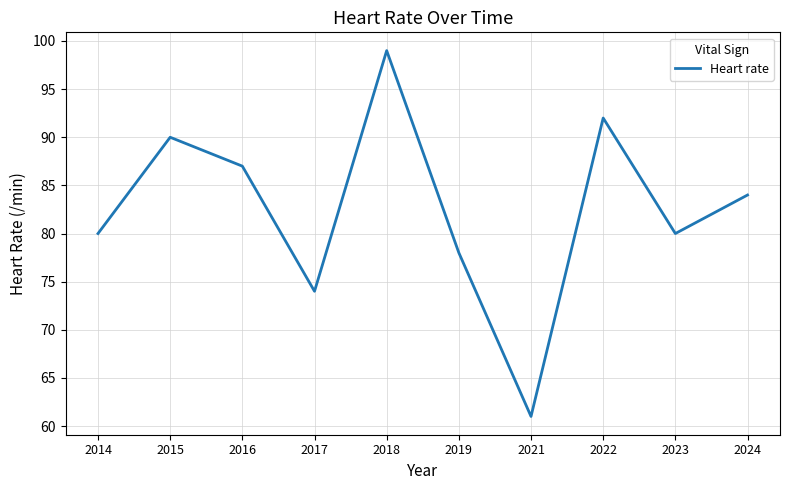

What is the ratio of the value at 2022 to the value at 2016?

1.1